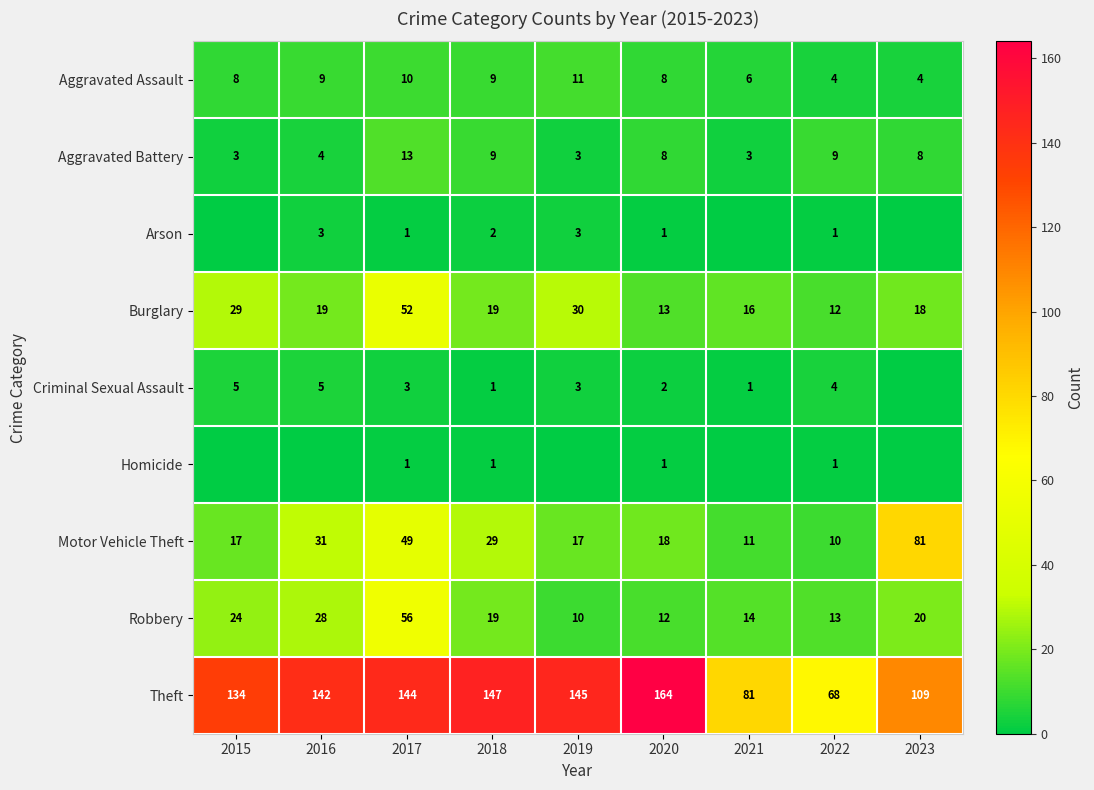

What is the difference between the maximum and minimum values in the Theft series?

96